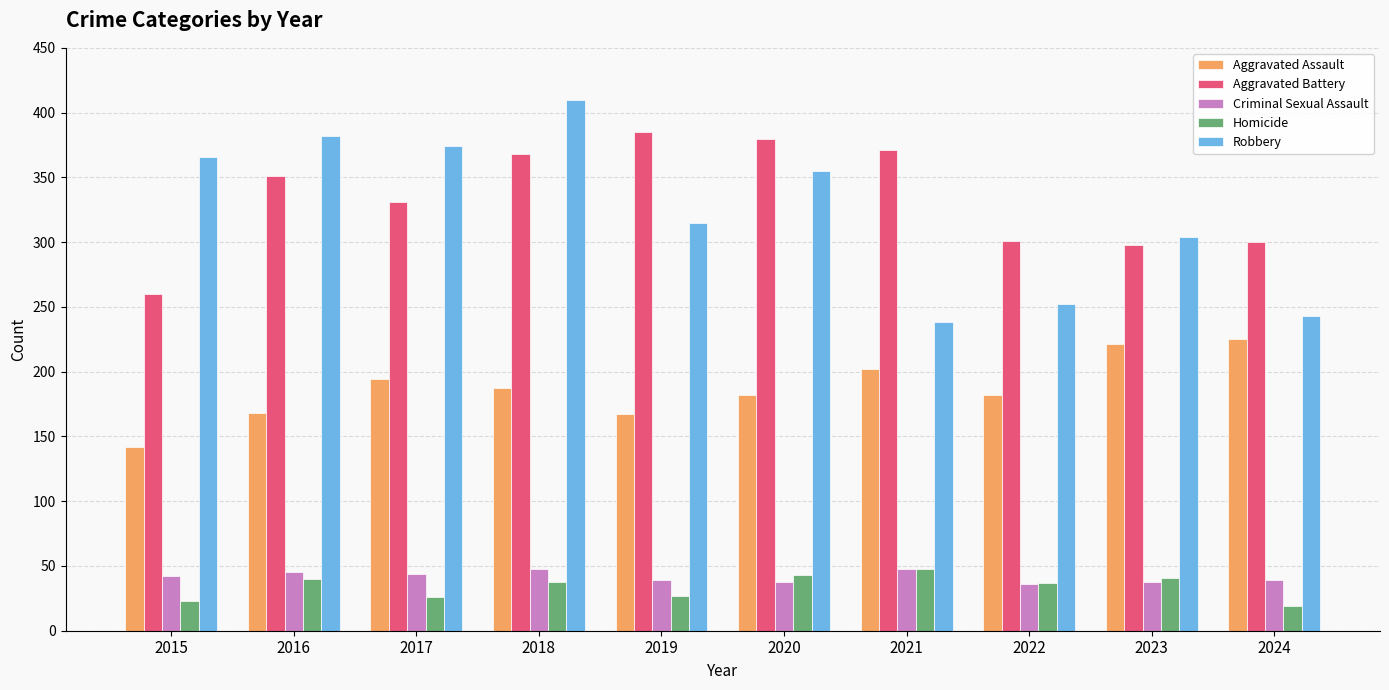

What is the sum of the Aggravated Assault values at 2020 and 2018?

369